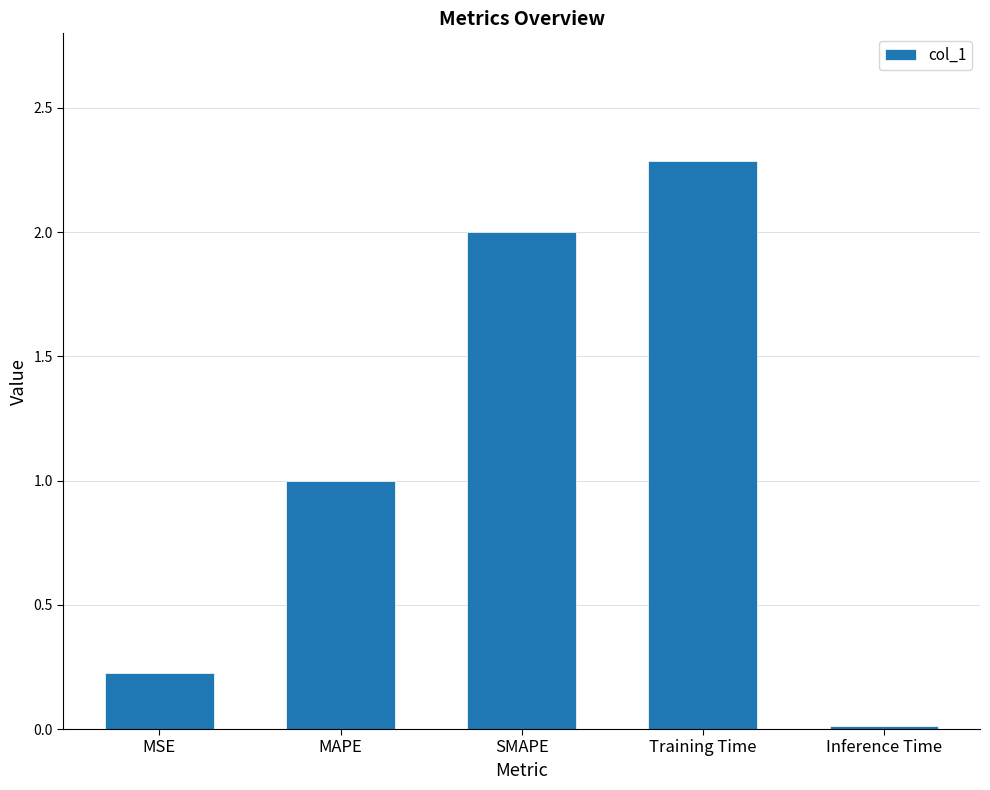

The chart shows a value of 0.2 at MSE. True or false?

True